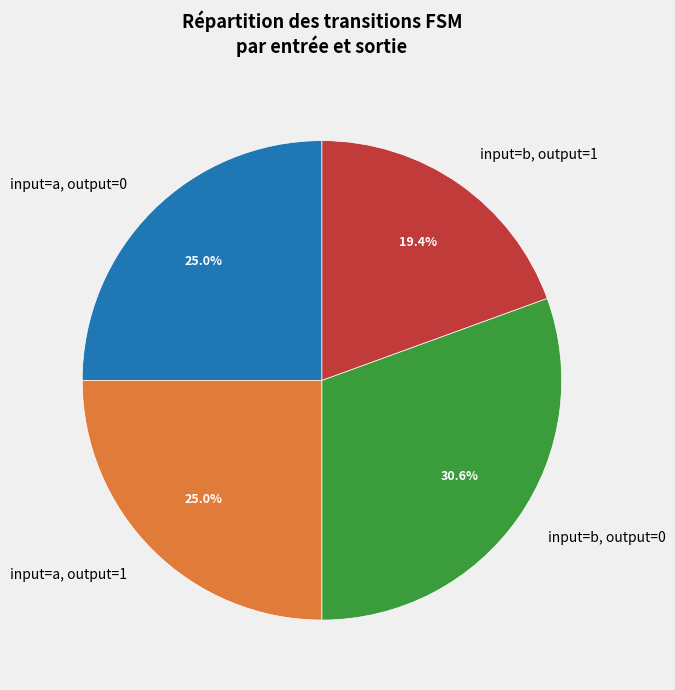

Does any single category account for the majority?

No